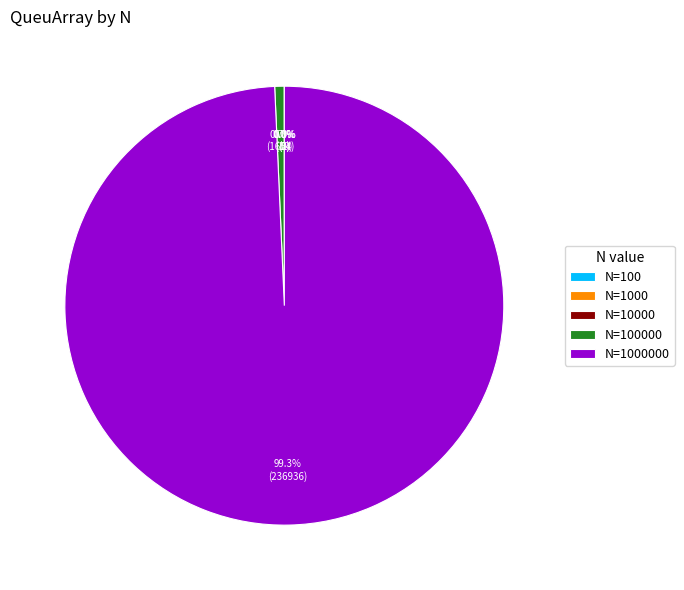

Does any single category account for the majority?

Yes